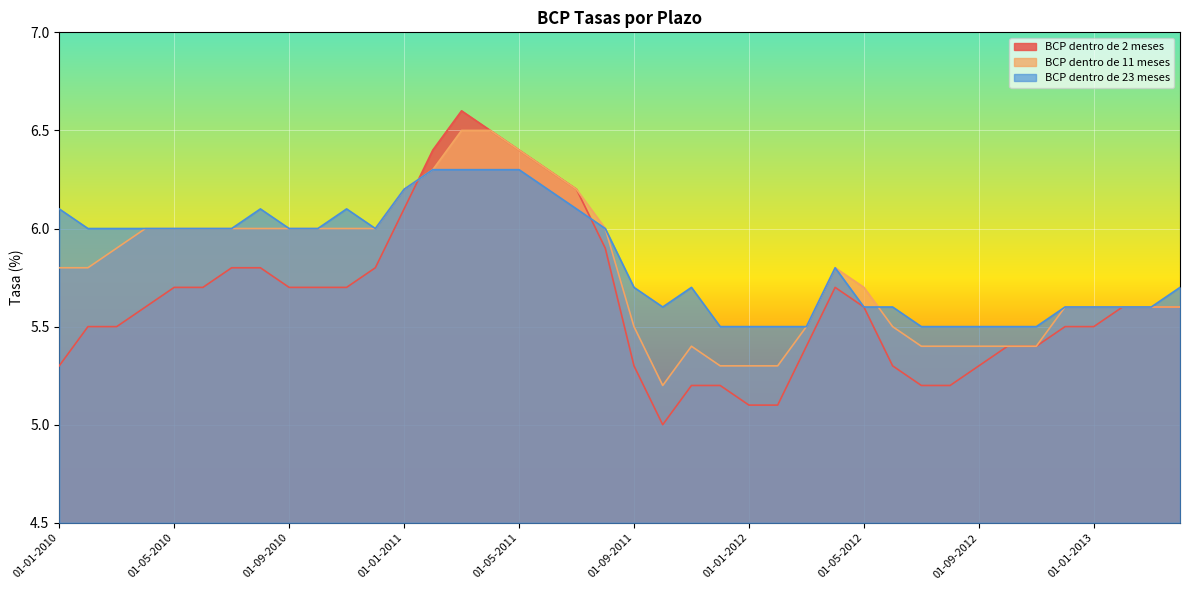

The BCP dentro de 11 meses series shows 6.0 at 01-11-2010. True or false?

True